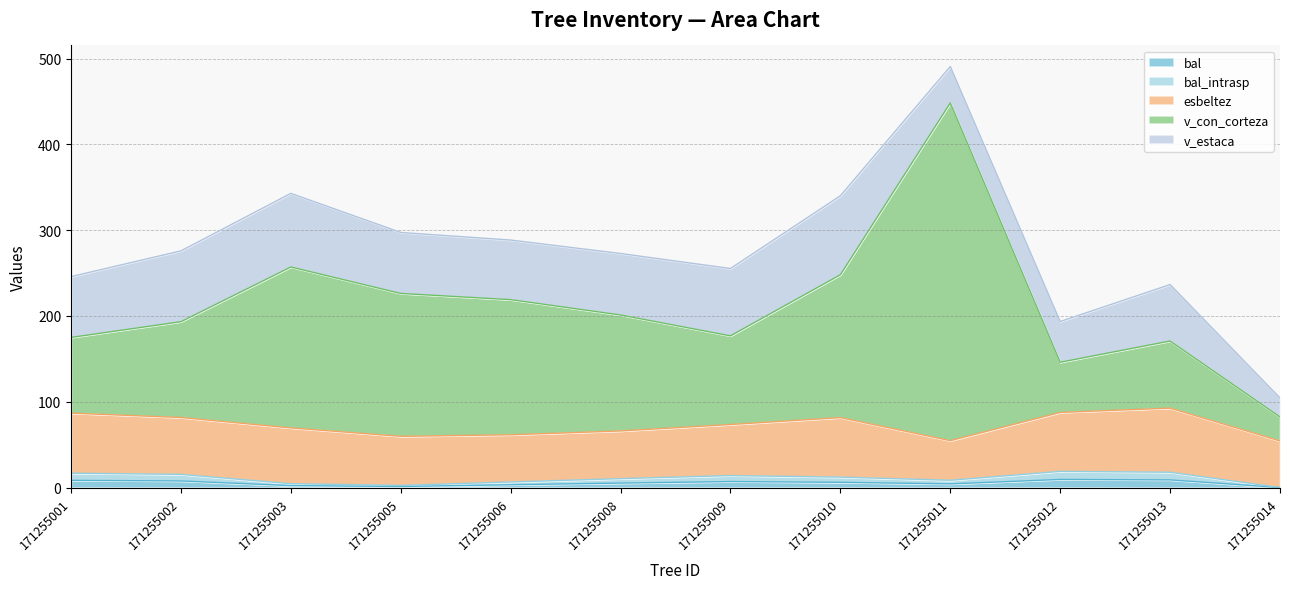

At how many categories does at least one series exceed 285?

1